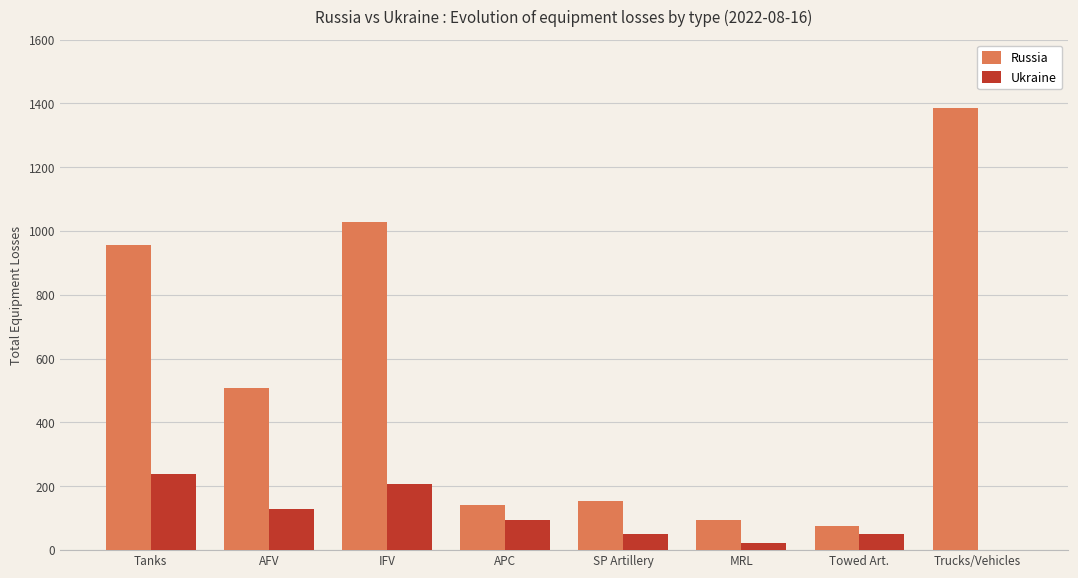

What are all the series names shown in the legend?

Russia, Ukraine